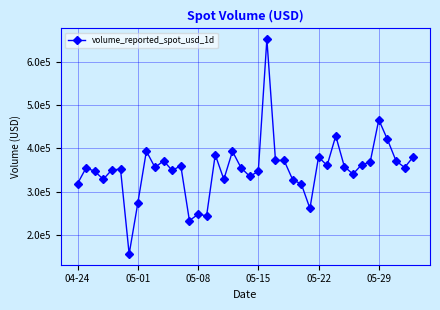

Where does the data first go above 355713?

8